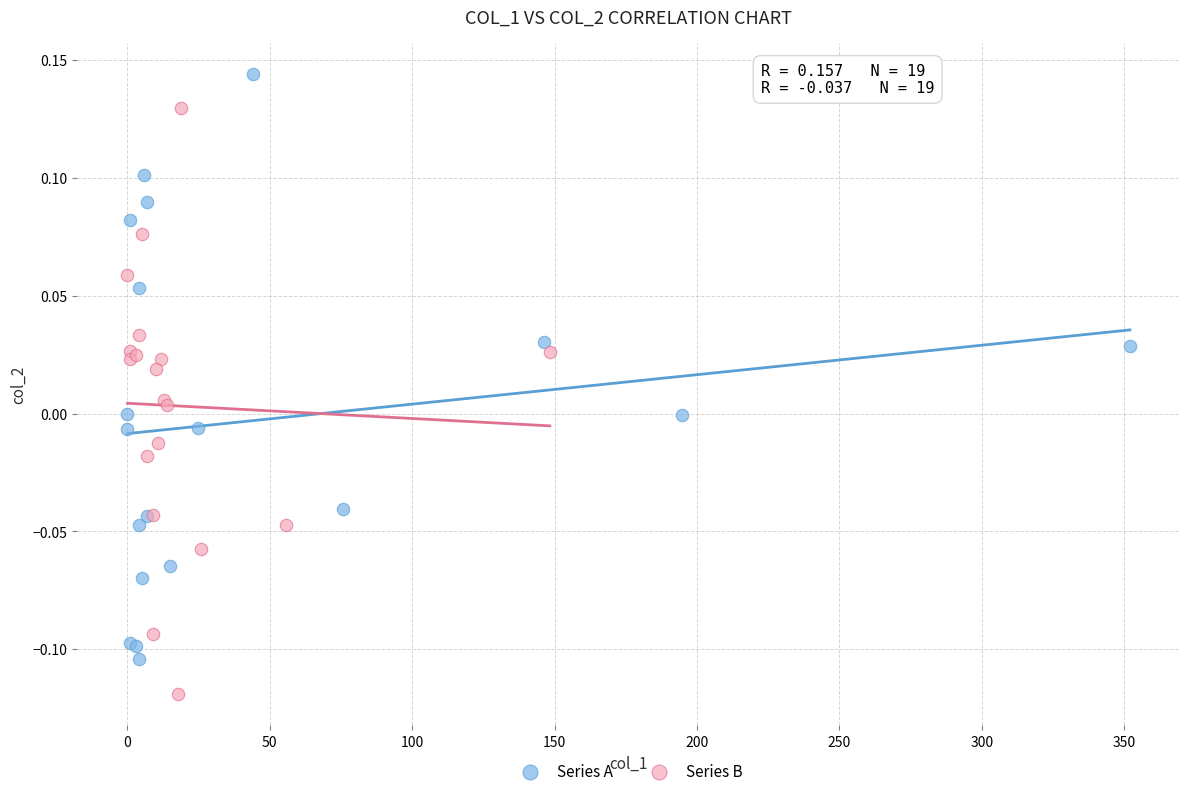

Which series reaches the maximum Y coordinate?

Series A